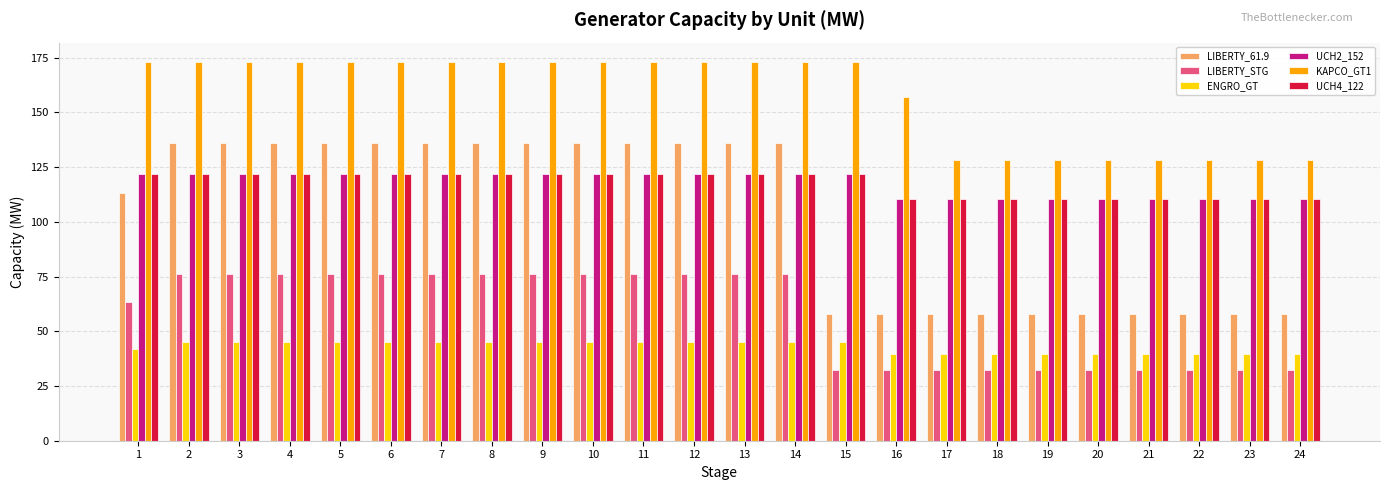

Which series has the largest total across all categories?

KAPCO_GT1